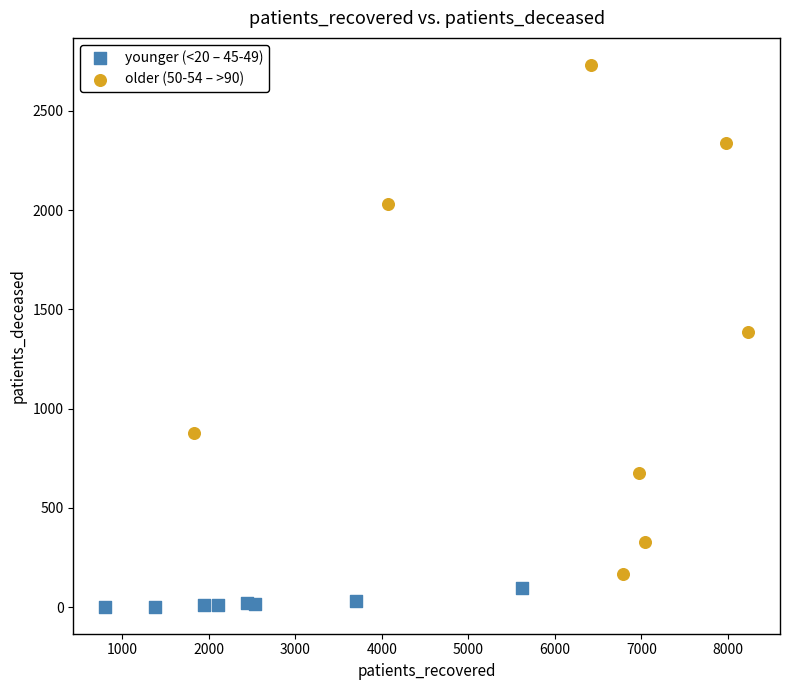

Which series reaches the maximum Y coordinate?

older (50-54 – >90)